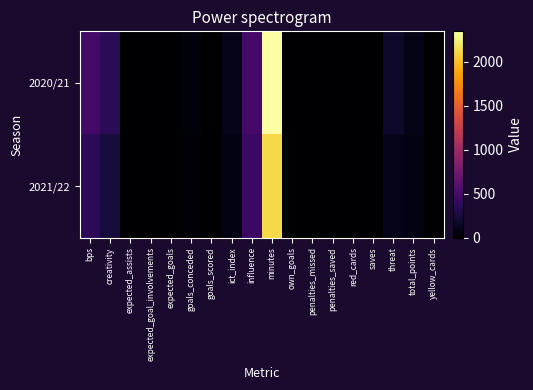

Reading left to right, what are all the values shown in this chart?

2020/21: bps=479.0	creativity=350.2	expected_assists=0.0	expected_goal_involvements=0.0	expected_goals=0.0	goals_conceded=37.0	goals_scored=2.0	ict_index=101.7	influence=486.6	minutes=2345.0	own_goals=0.0	penalties_missed=0.0	penalties_saved=0.0	red_cards=0.0	saves=0.0	threat=181.0	total_points=94.0	yellow_cards=1.0
2021/22: bps=365.0	creativity=241.0	expected_assists=0.0	expected_goal_involvements=0.0	expected_goals=0.0	goals_conceded=30.0	goals_scored=1.0	ict_index=78.1	influence=435.4	minutes=2124.0	own_goals=0.0	penalties_missed=0.0	penalties_saved=0.0	red_cards=0.0	saves=0.0	threat=103.0	total_points=75.0	yellow_cards=1.0